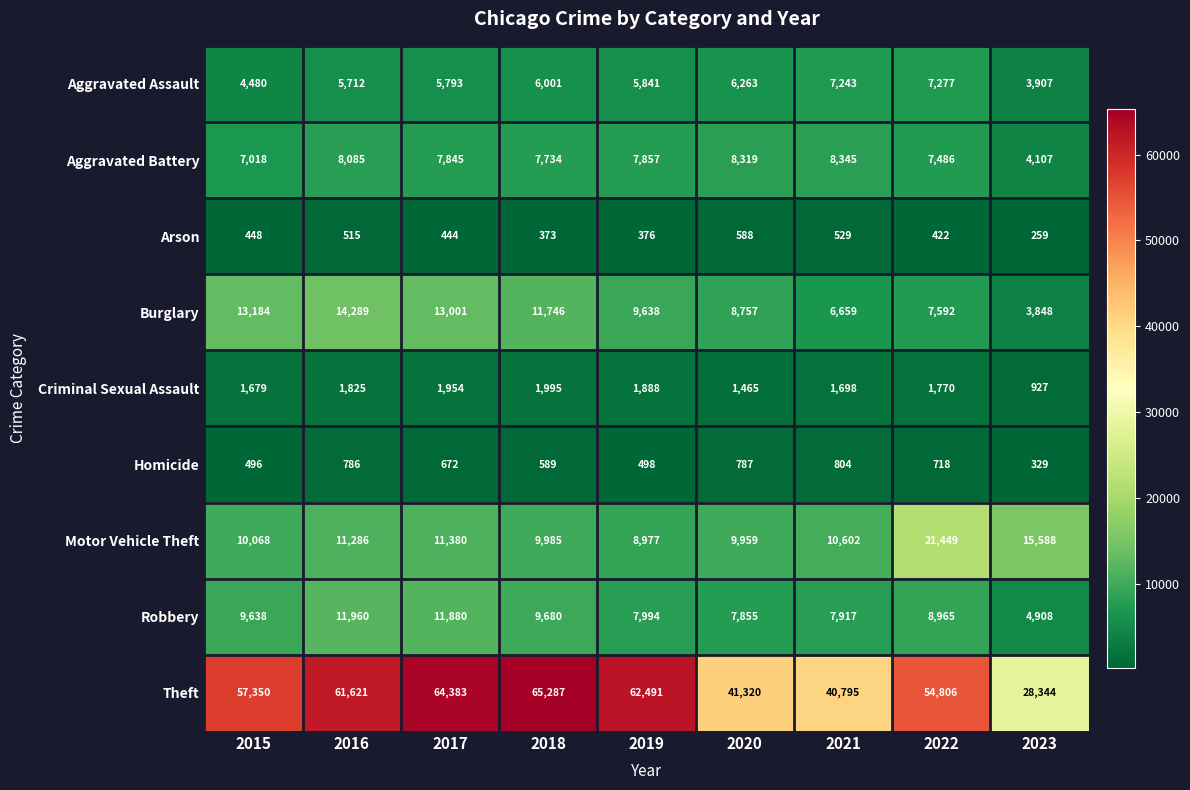

The value of Motor Vehicle Theft at 2015 is 4032. True or false?

False